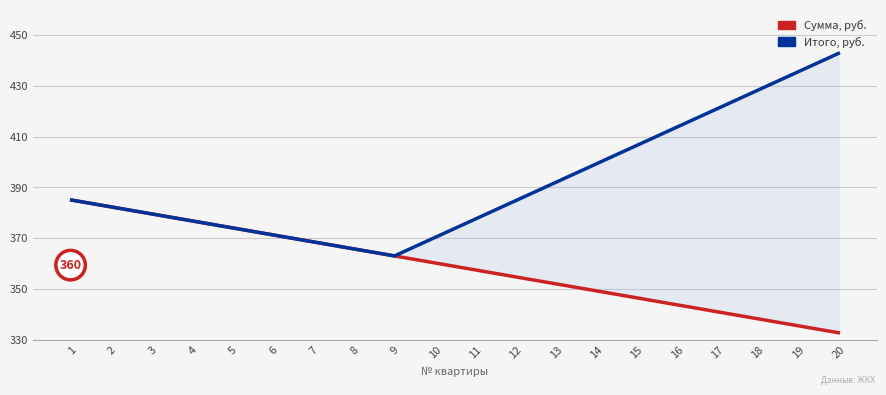

How many lines are shown in the chart?

2